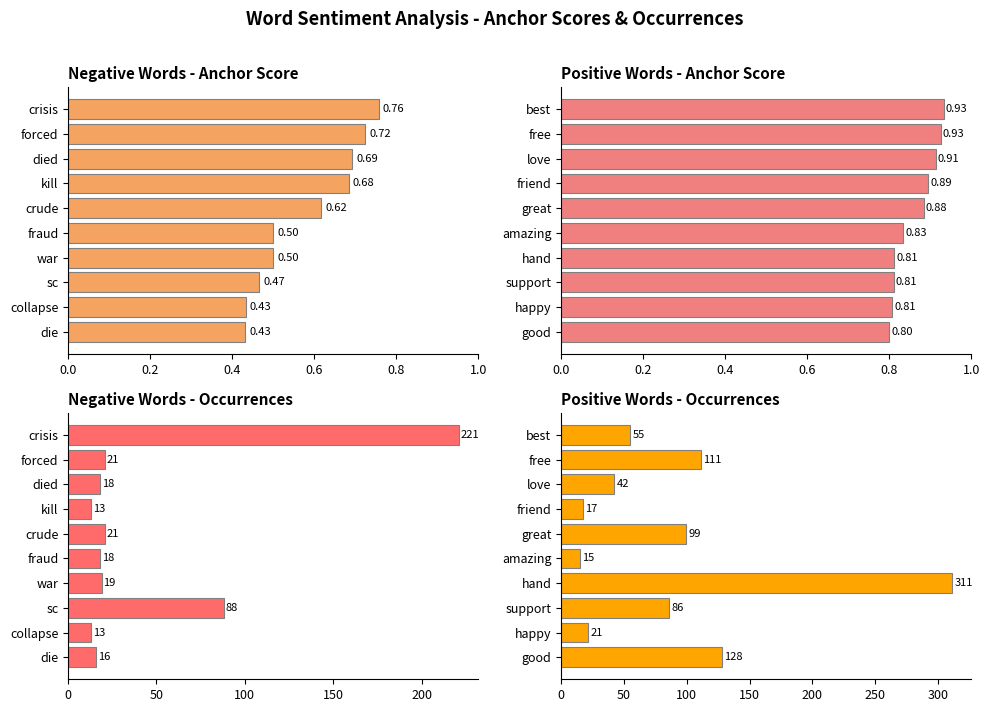

How many bars are there in total?

40